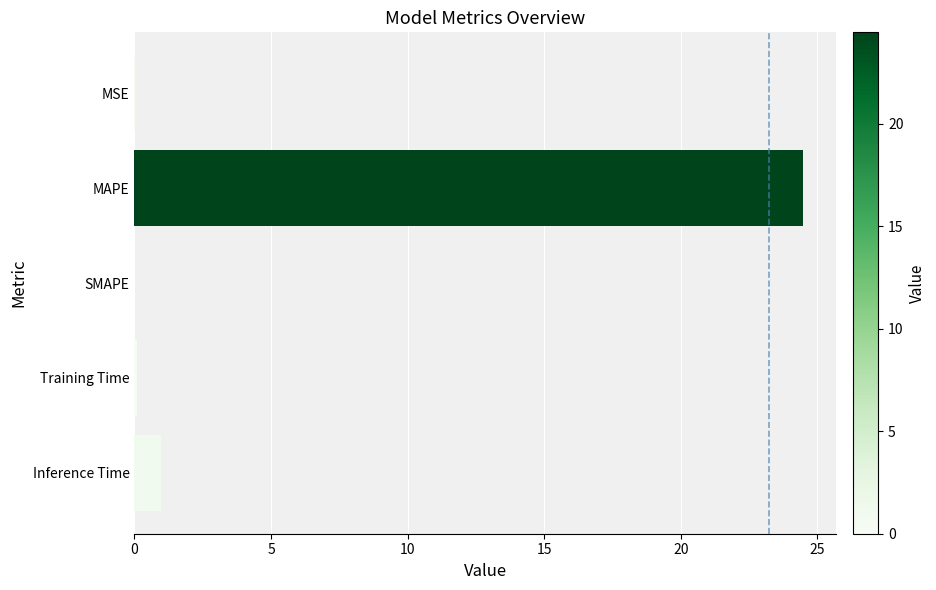

At which label is the value closest to 12?

Inference Time